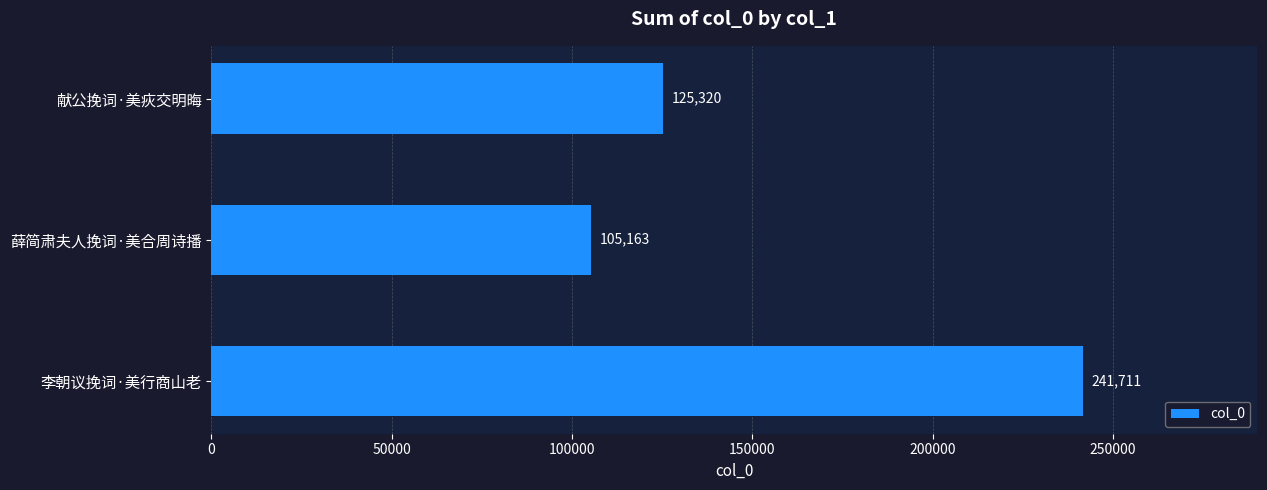

Count the values in the range 105163 to 241711.

3